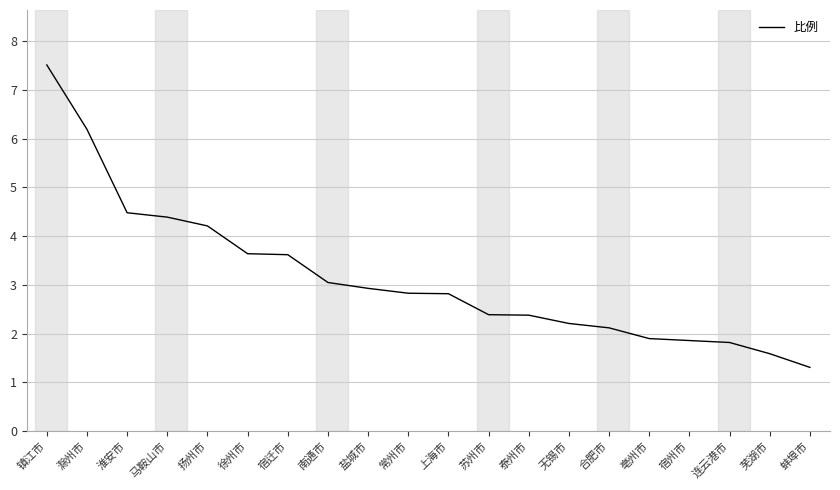

What position from the right is 宿州市?

4